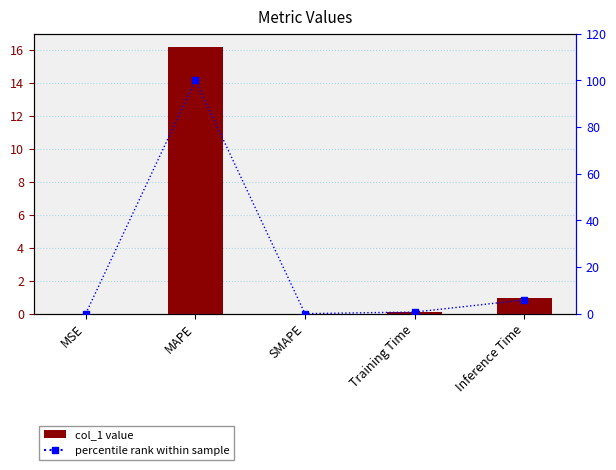

The col_1 series shows 0.0 at MSE. True or false?

False